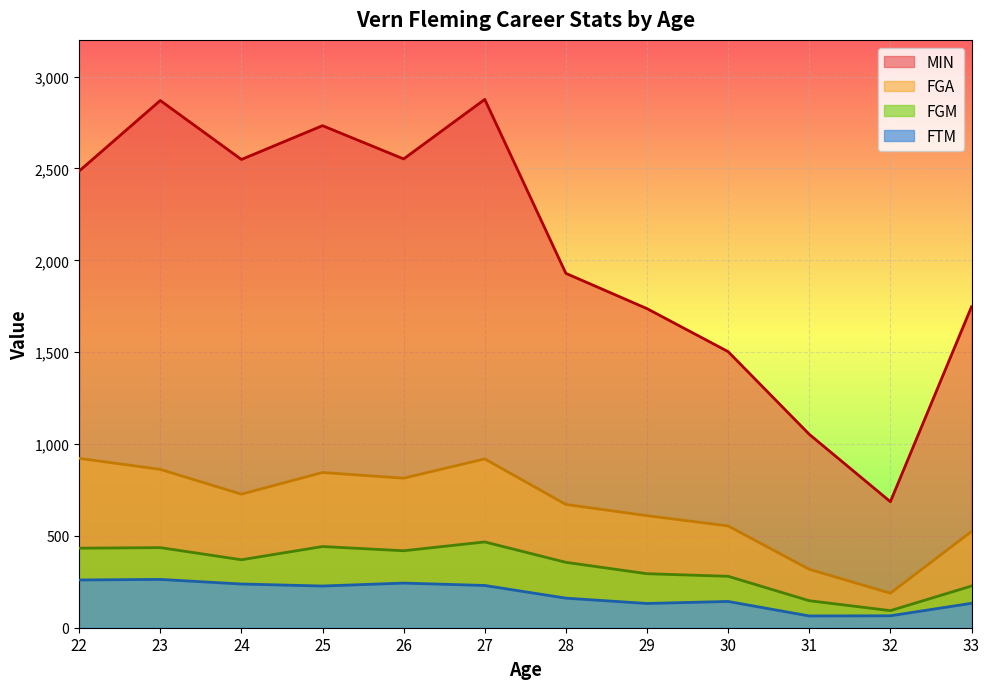

What is the difference between the FGA values at 28 and 22?

251